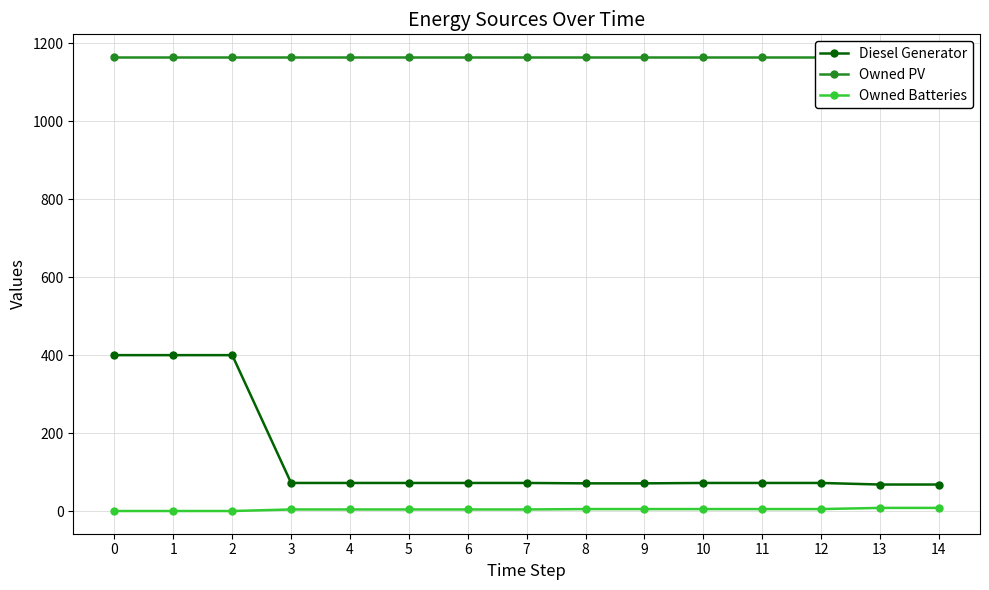

True or false: Owned Batteries has more than 0 points higher than both neighbors.

False